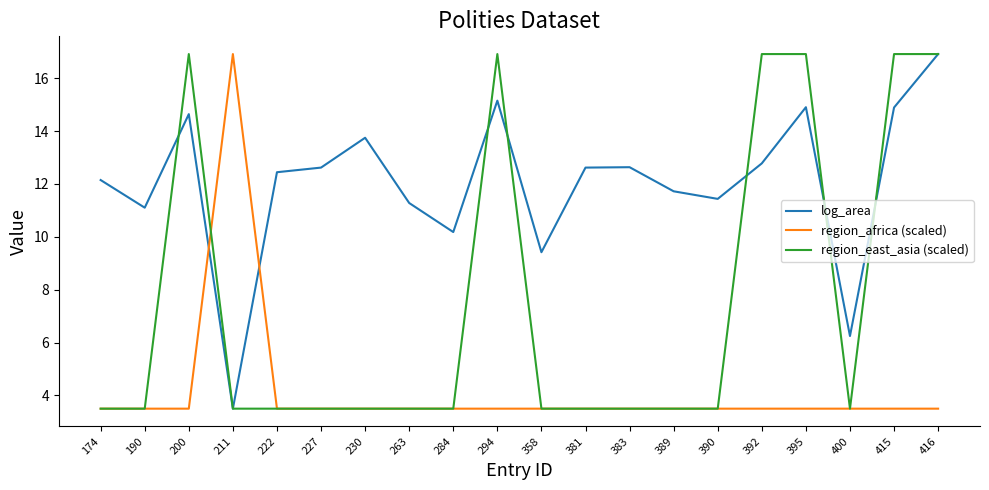

True or false: region_africa (scaled) has a value of 1.6 at 390.

False